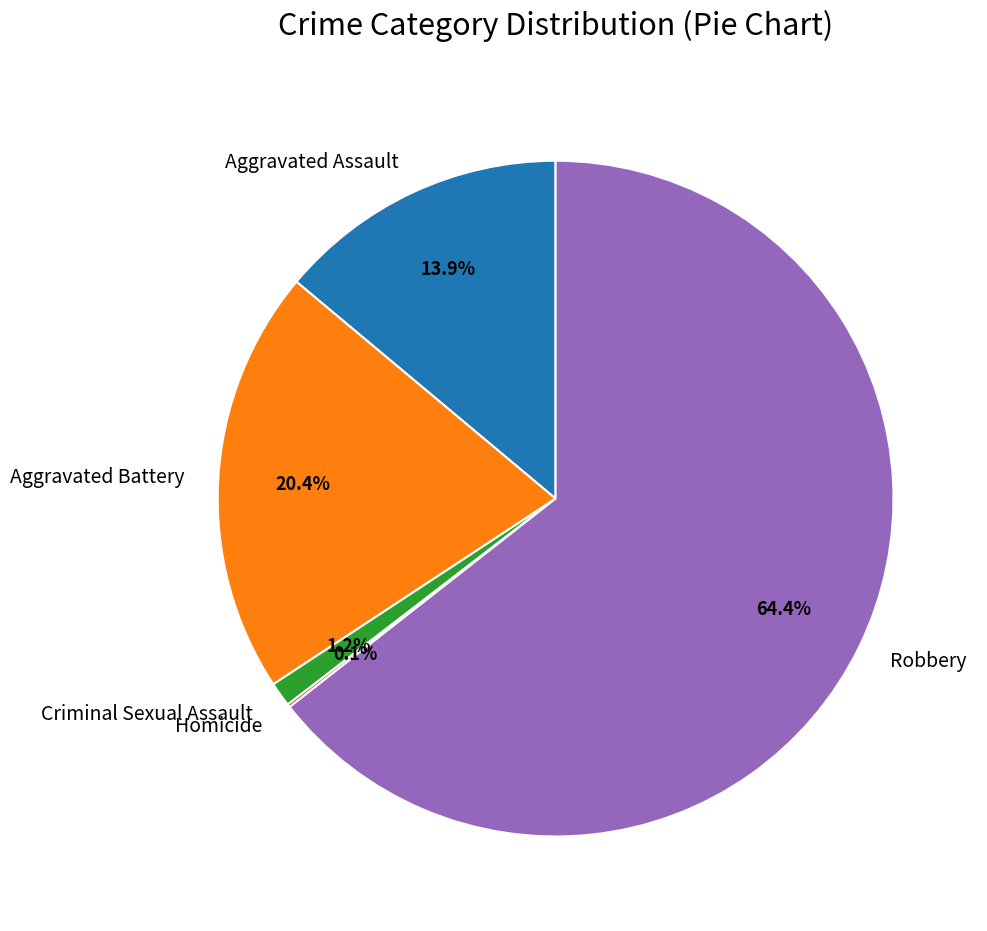

Which slice represents more than half of the pie?

Robbery